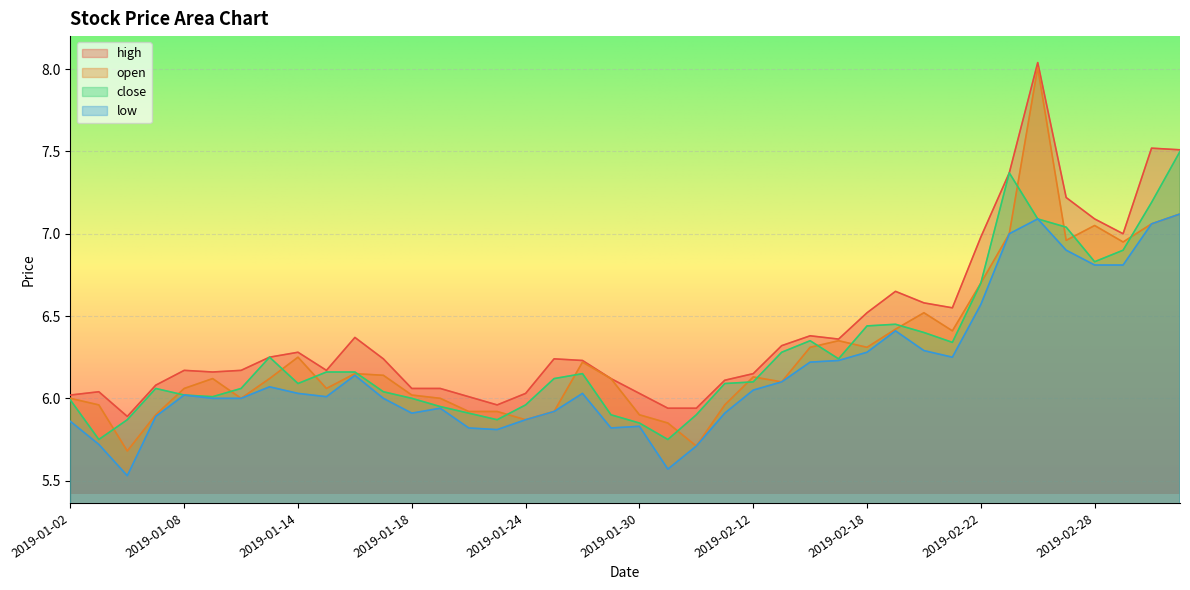

In low, how many points are lower than both neighbors (excluding endpoints)?

7